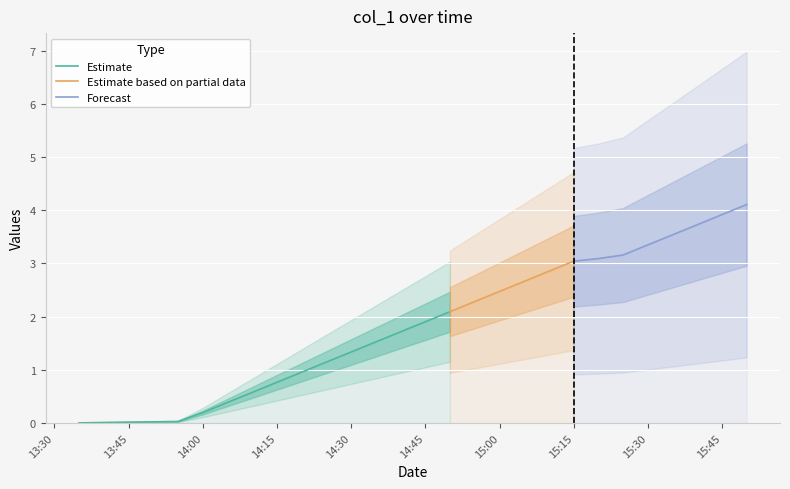

True or false: the data has more than 2 interior local peaks.

False